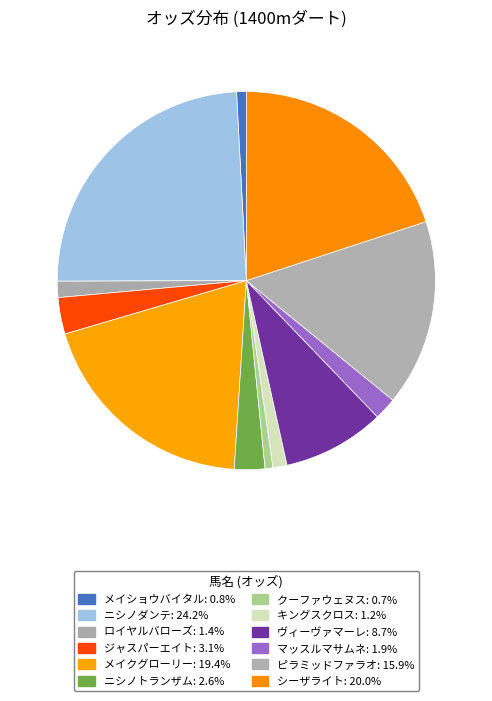

How many segments does this pie chart have?

12